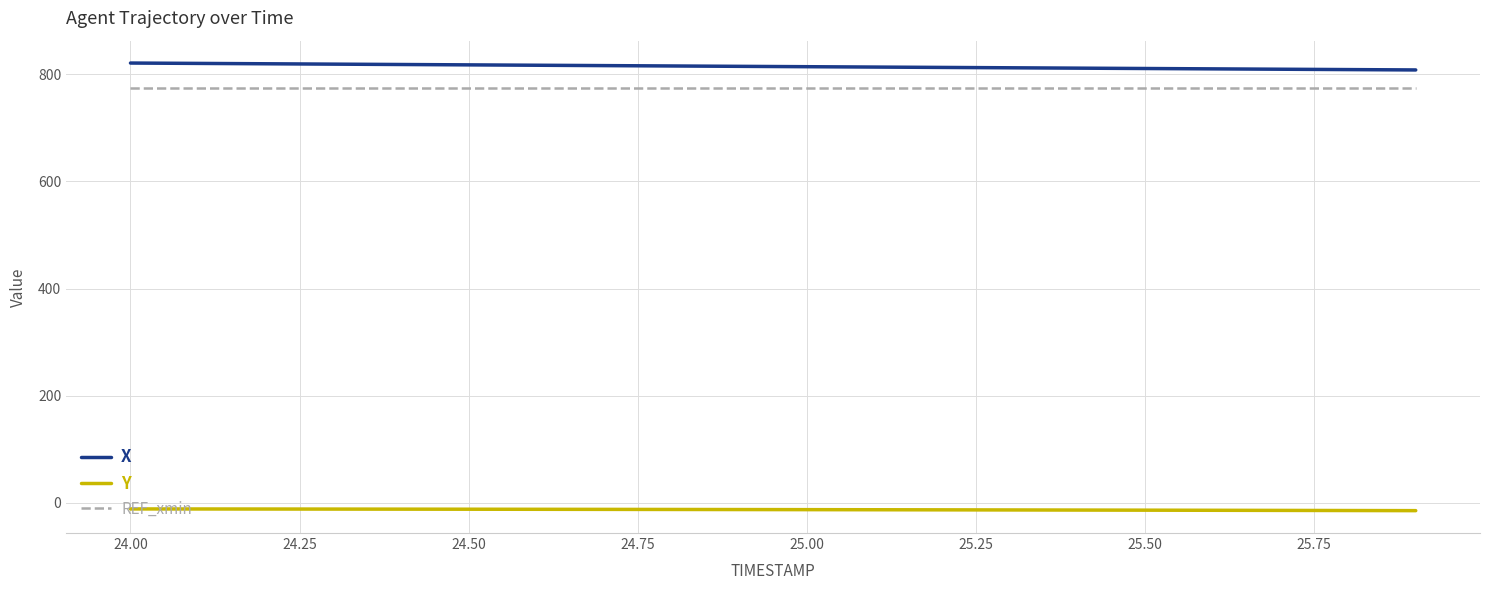

Rank the series by their maximum value, from highest to lowest.

X, REF_xmin, Y